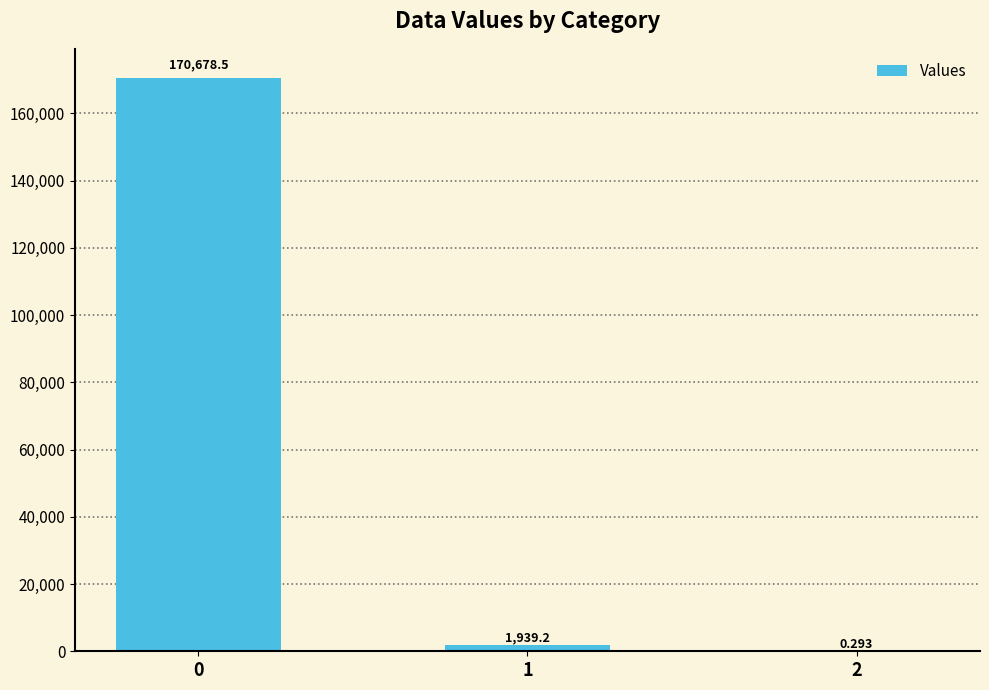

What is the sum of the values at 1 and 2?

1939.5